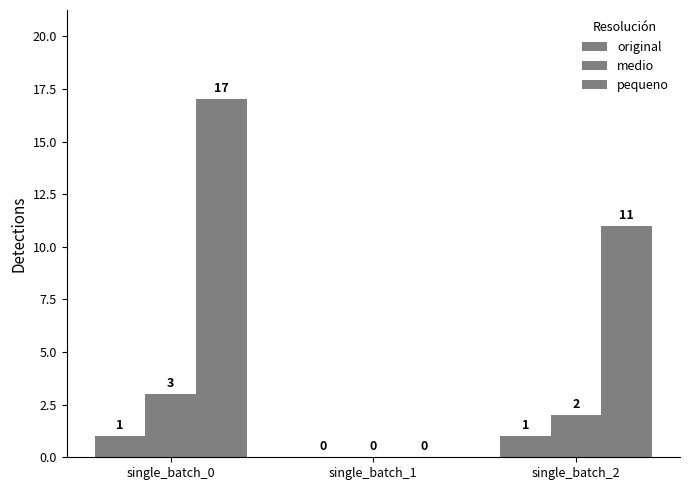

How many distinct data groups are displayed?

3